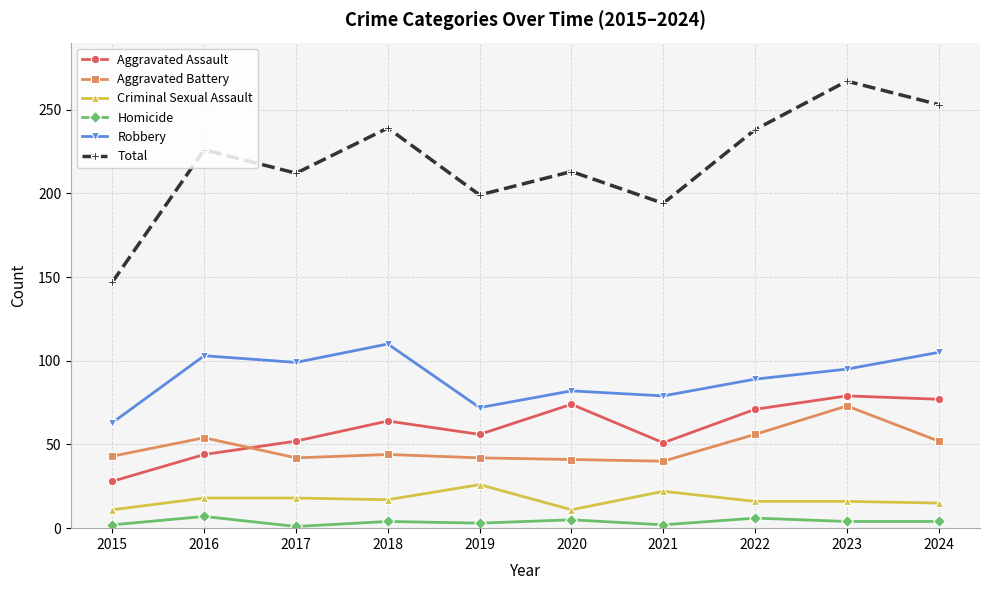

How many data points in Total are less than 226?

5